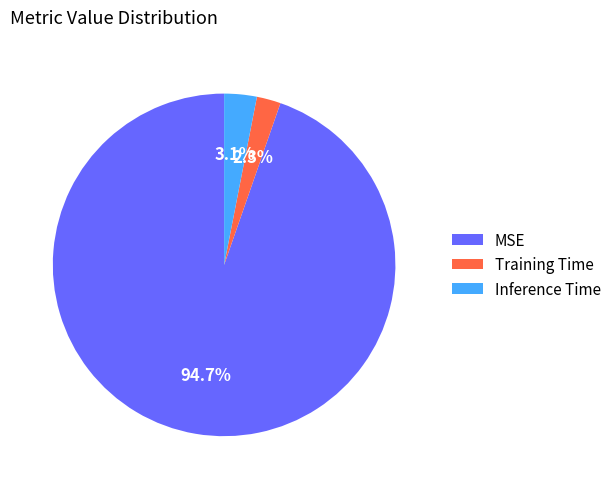

Is it true that MSE is 95% of the pie?

True